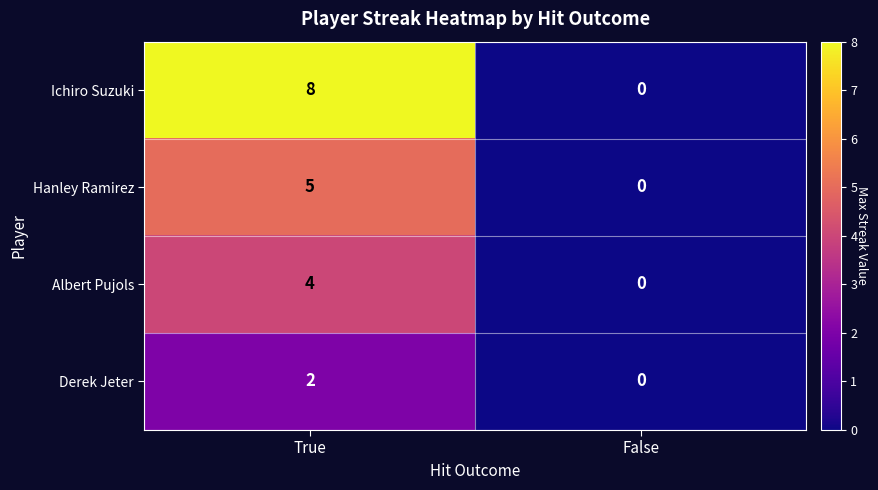

Between True and False, which series saw the biggest shift?

Ichiro Suzuki